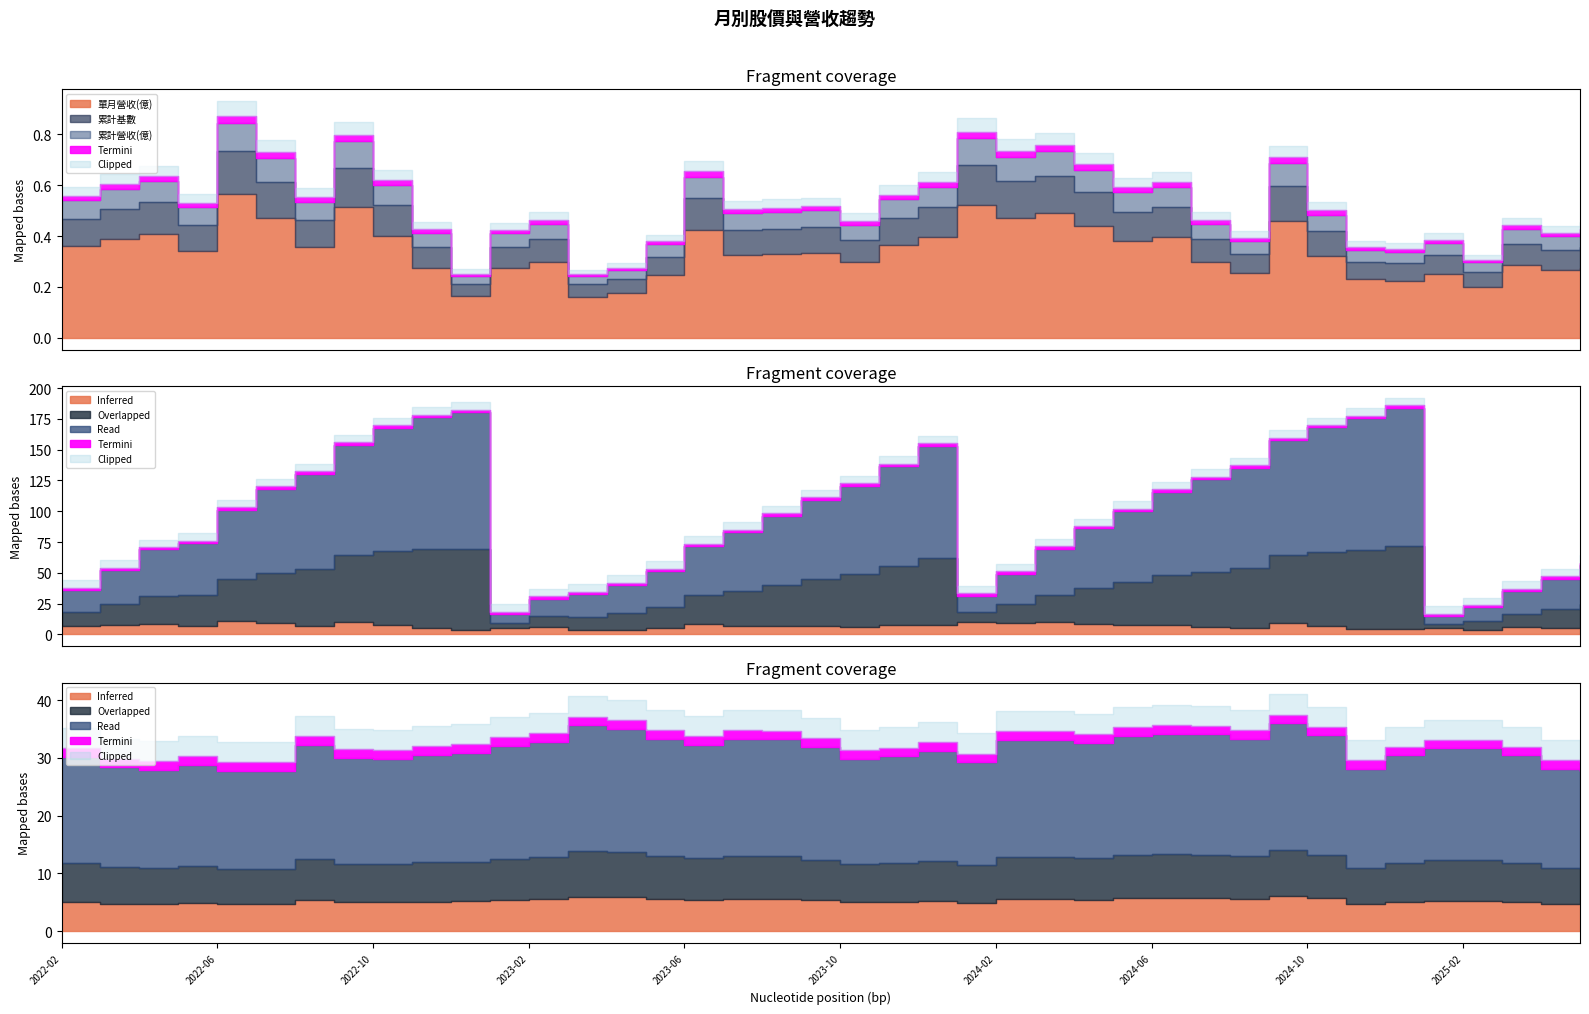

Which category has the highest value across all series?

2024-09